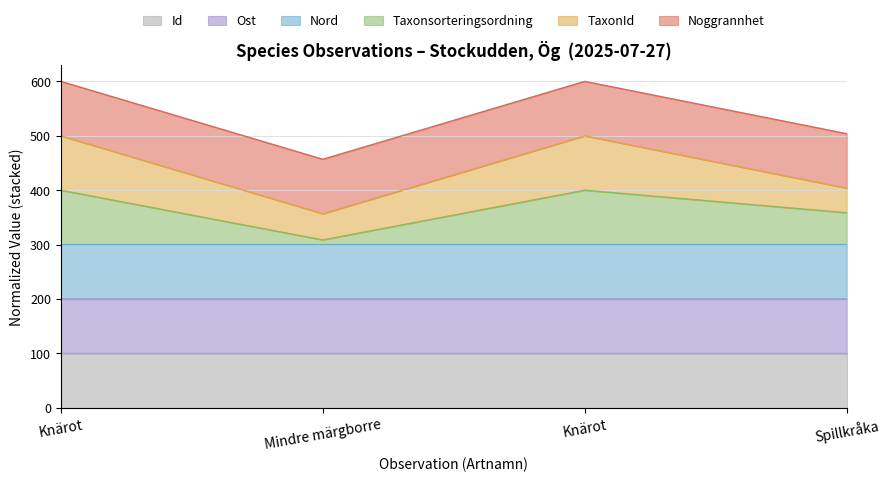

Does the chart have visible grid lines?

Yes